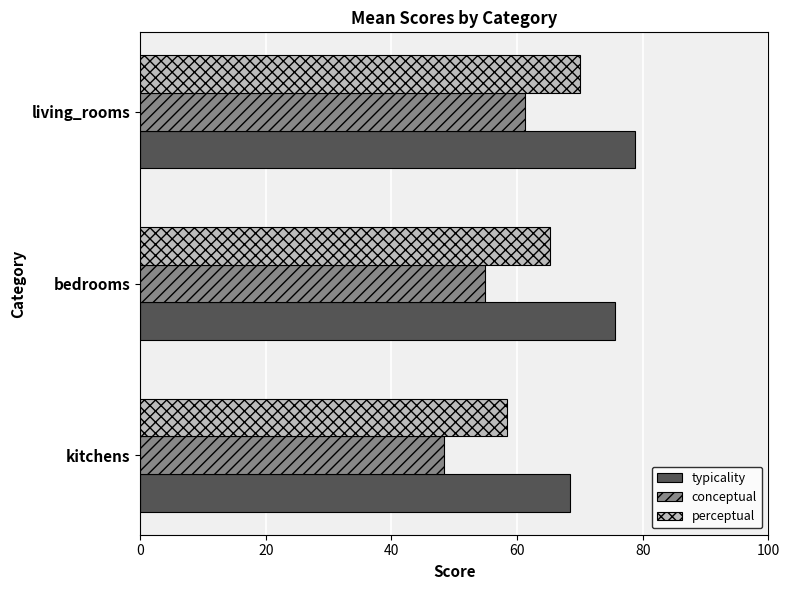

What is the greatest value displayed?

78.7